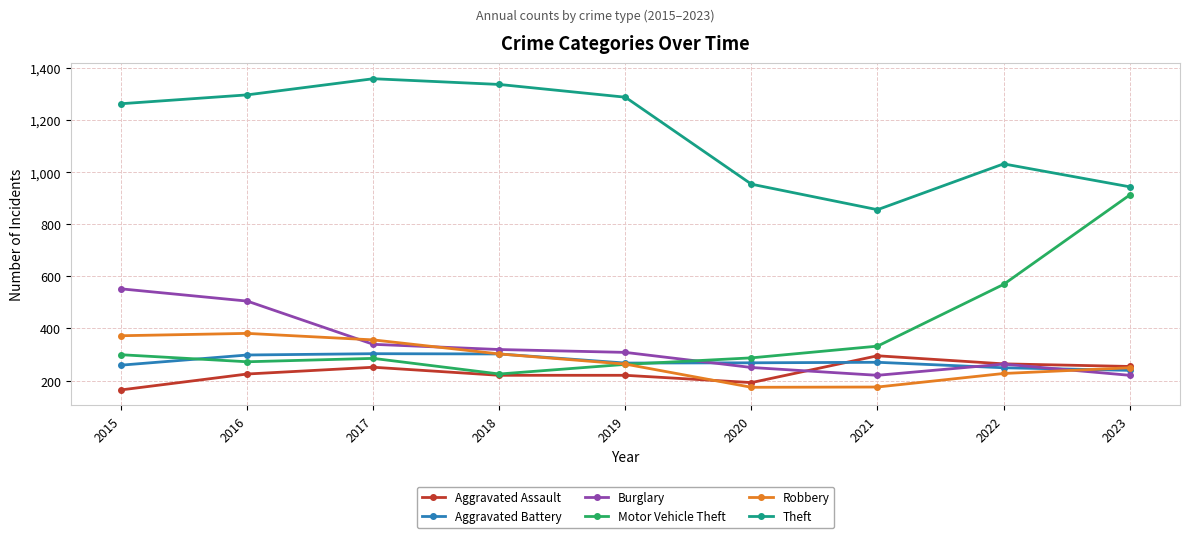

Where is Motor Vehicle Theft nearest to the value 568?

2022